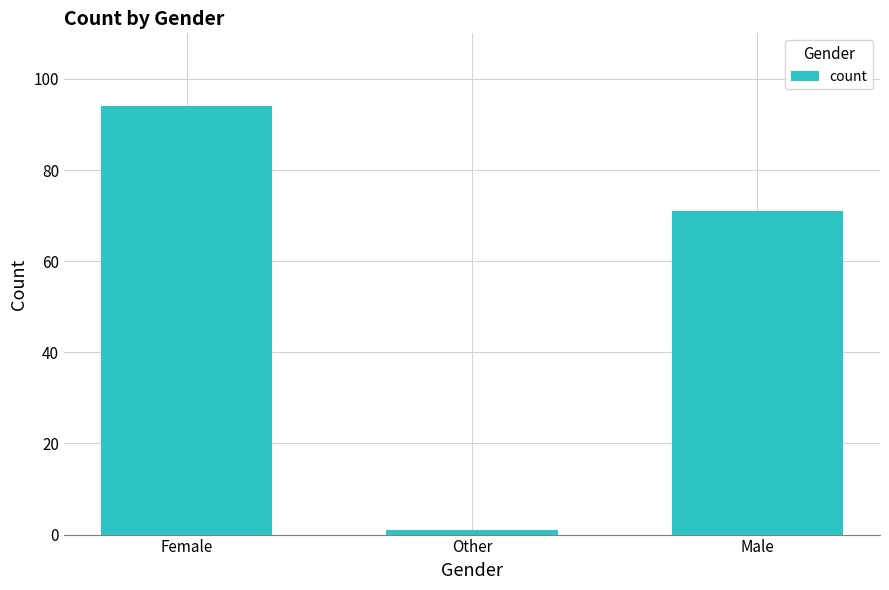

List the labels in order of value, smallest first.

Other, Male, Female